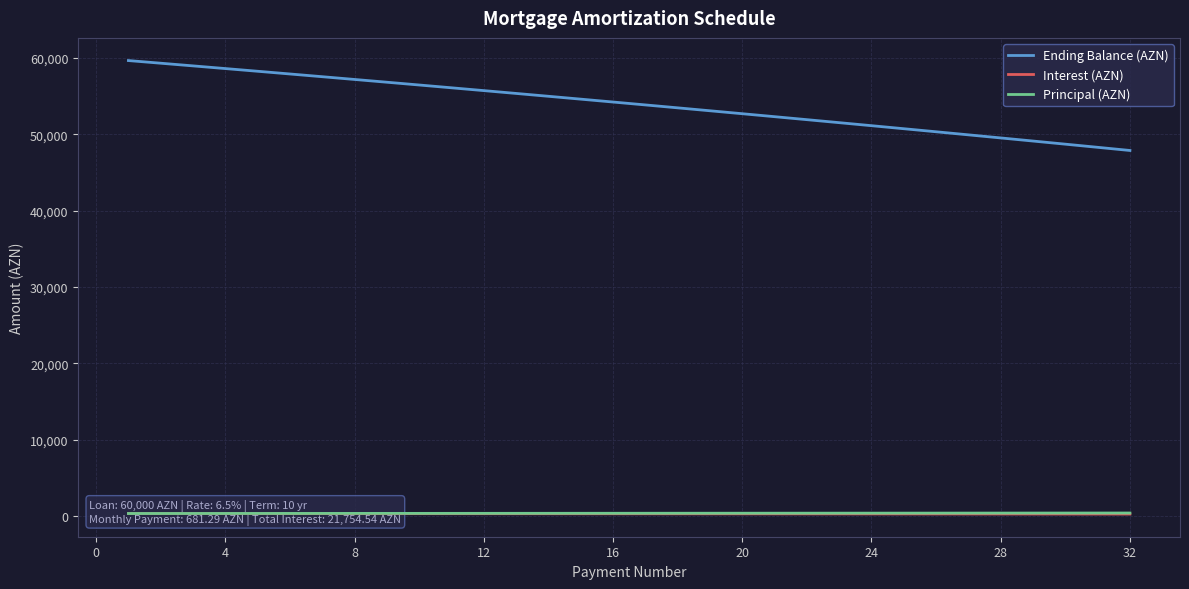

Which series has the largest total across all categories?

Ending Balance (AZN)